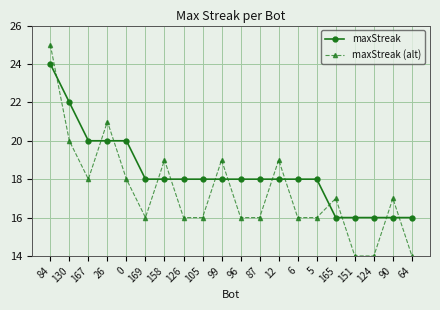

Reading left to right, transcribe all the data shown in this chart.

maxStreak: 24	22	20	20	20	18	18	18	18	18	18	18	18	18	18	16	16	16	16	16
maxStreak (alt): 25	20	18	21	18	16	19	16	16	19	16	16	19	16	16	17	14	14	17	14